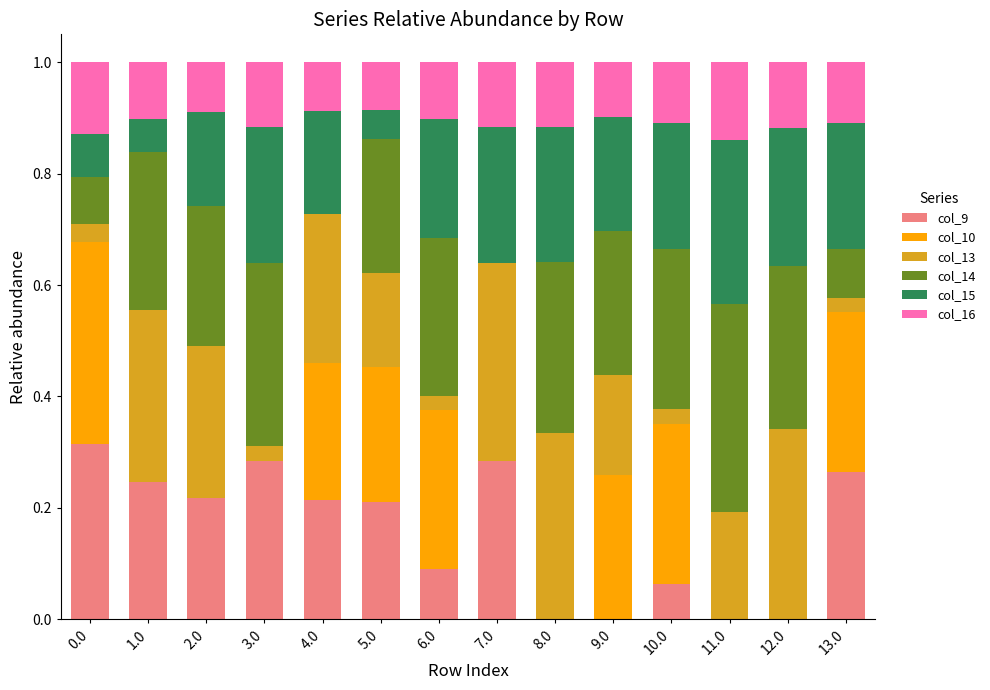

Is it true that col_9 equals 0.3 at 0.0?

True